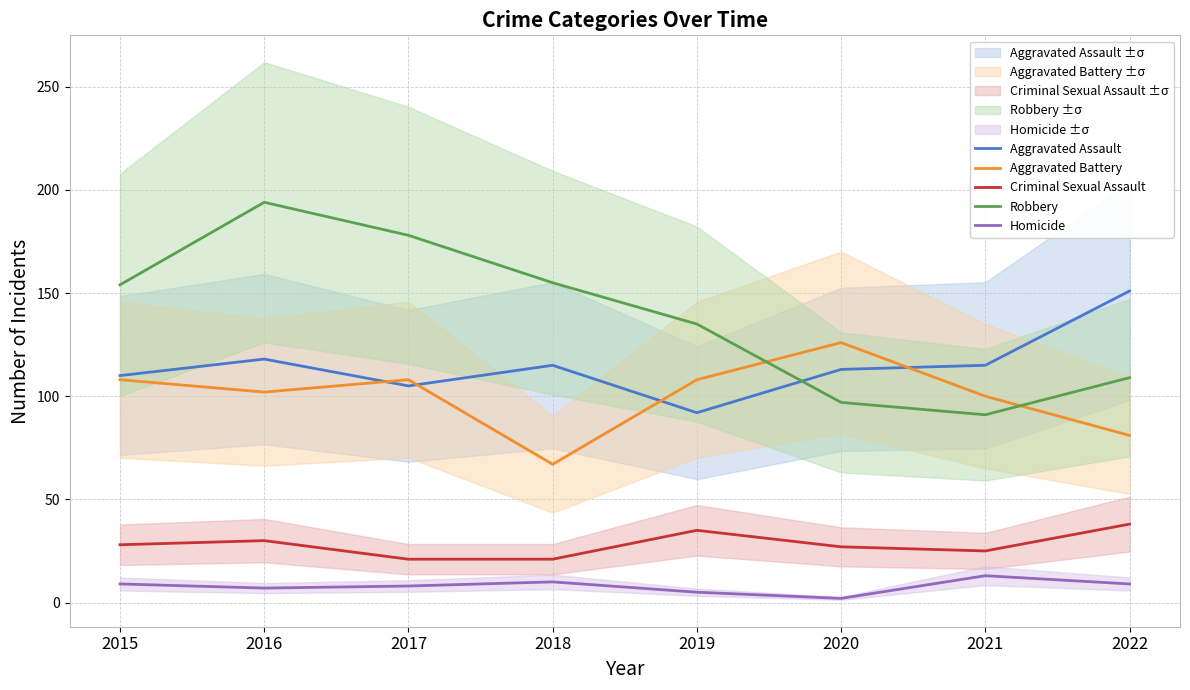

Read the Aggravated Battery value at 2017, to the nearest 10.

110